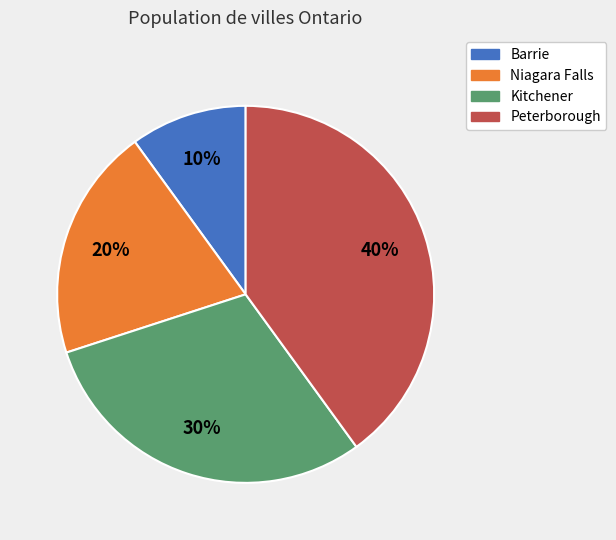

Approximately how many times larger is the value at Barrie compared to Kitchener?

0.3